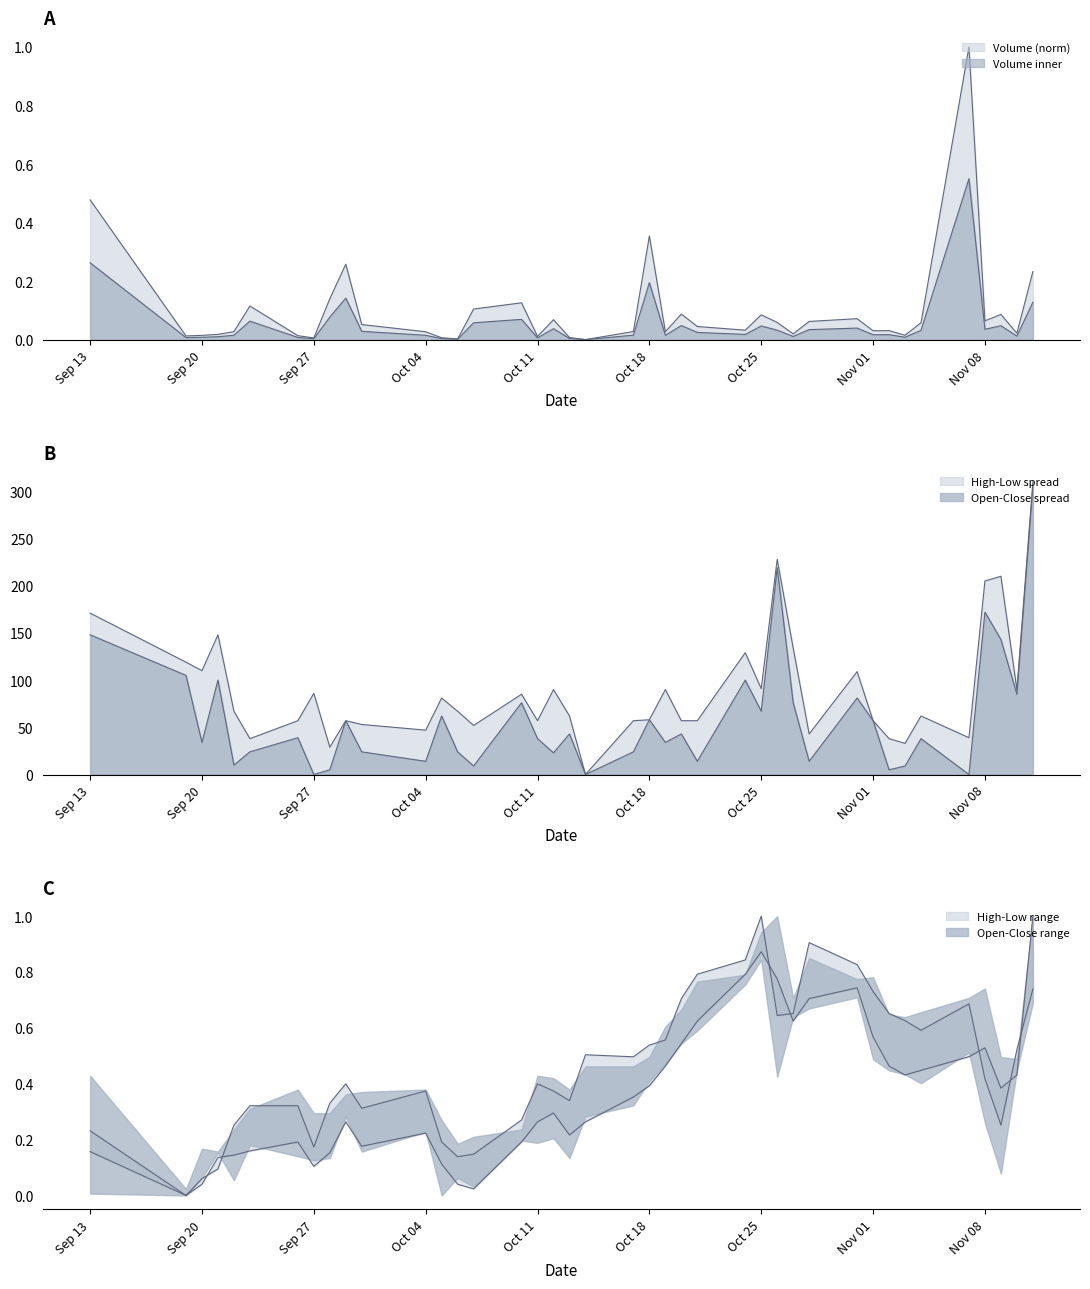

Where do Low and High first cross each other?

Sep 27 and Oct 04